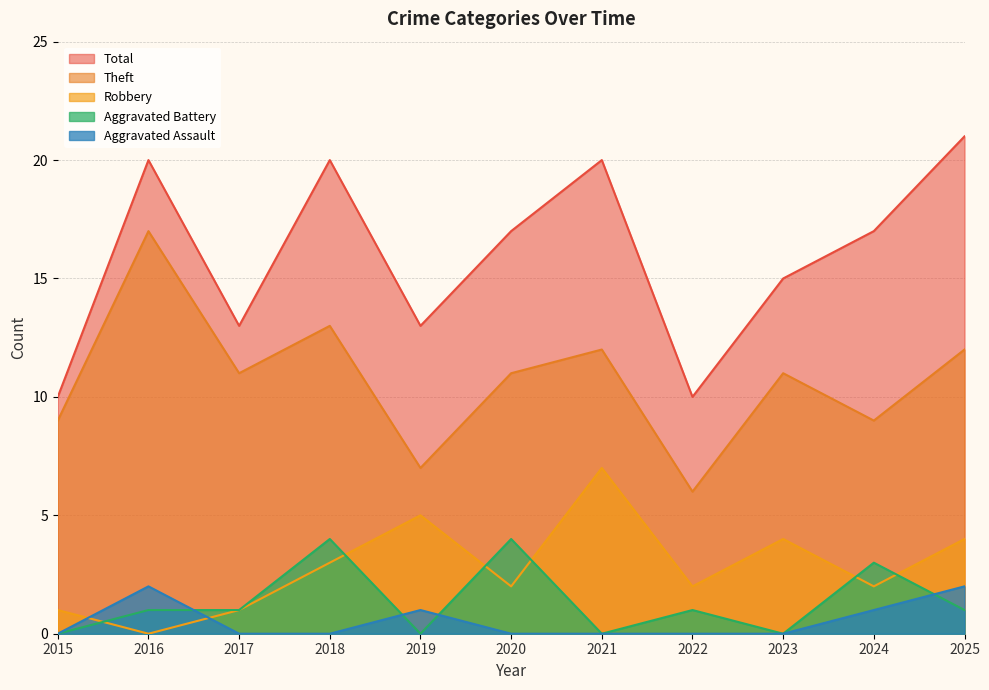

Count the number of data series in this chart.

5